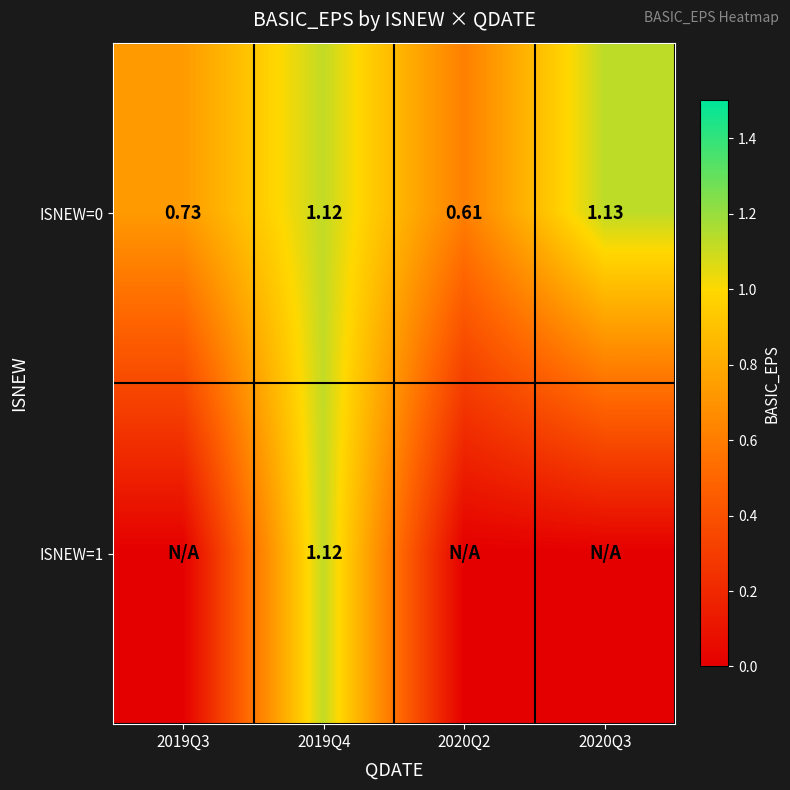

List the series in order of their overall mean, lowest first.

ISNEW=1, ISNEW=0